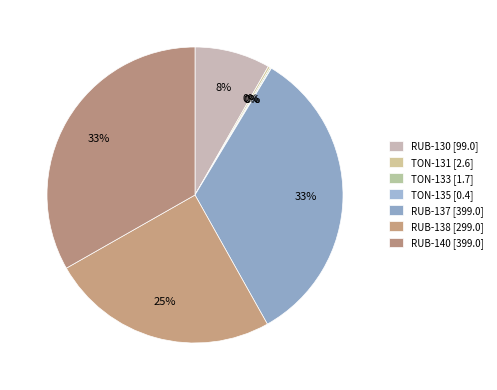

True or false: TON-135 accounts for 0% of the total.

True